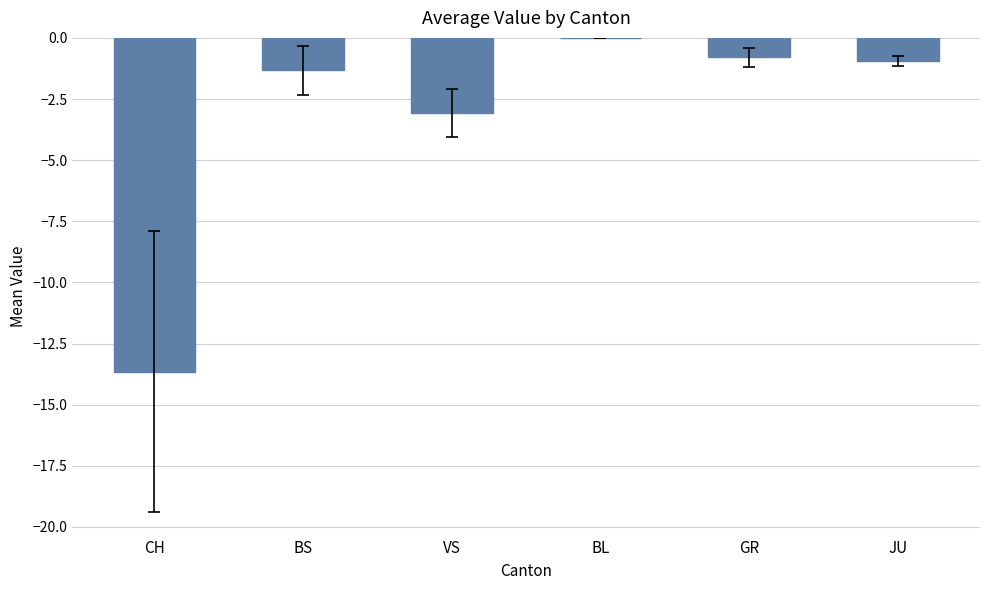

What is the change in value from BL to GR?

-0.8